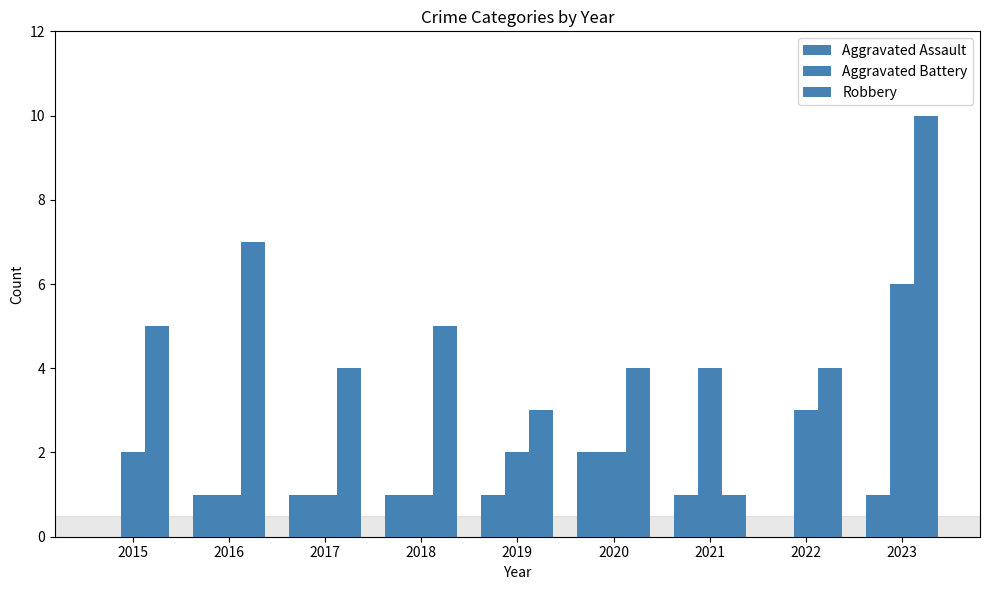

Which series changed the most between 2017 and 2021?

Aggravated Battery